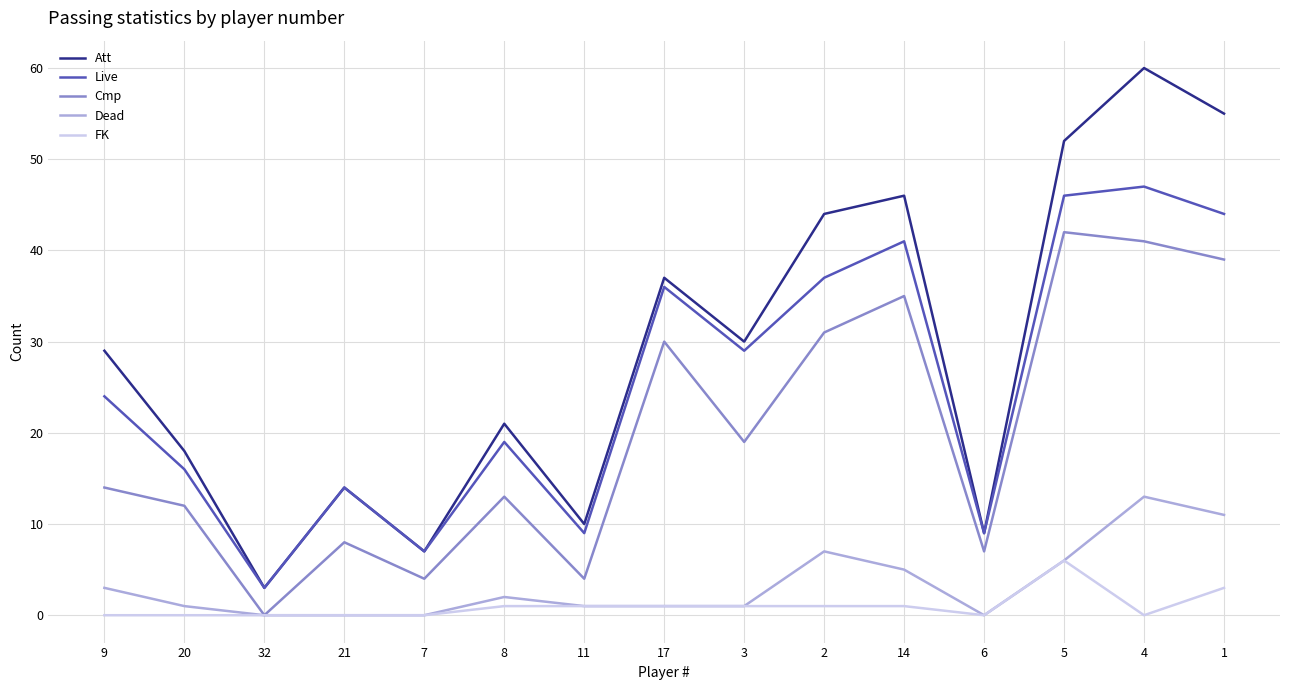

Is it true that Cmp equals 4 at 11?

True